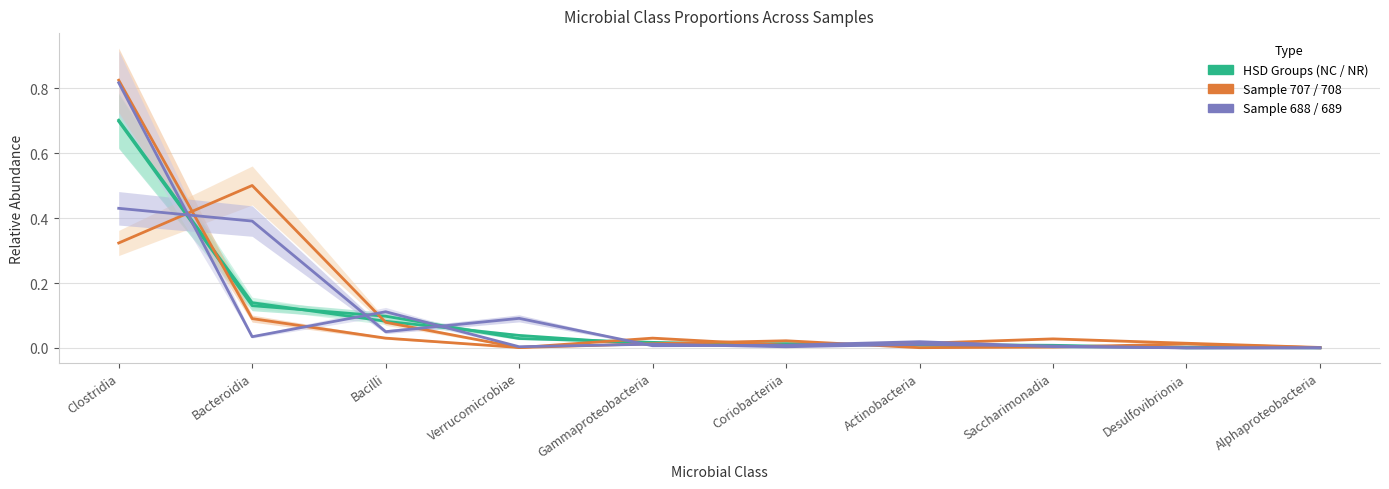

At which label does HSD-NC reach its peak?

Clostridia